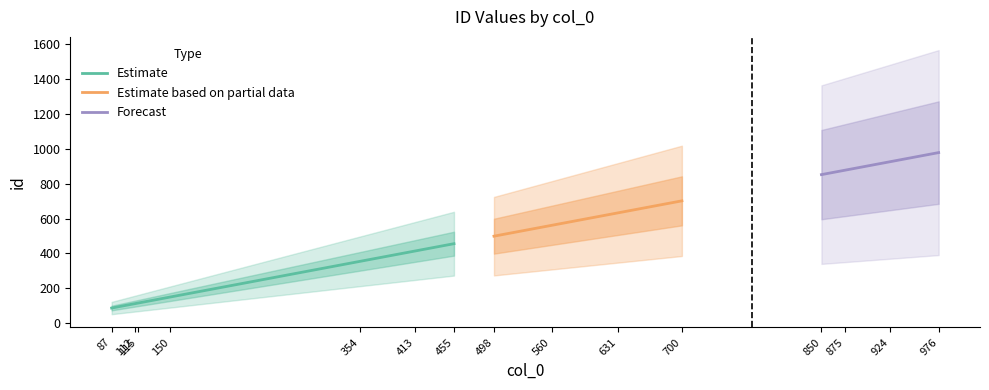

True or false: the data has more than 1 interior local peaks.

False